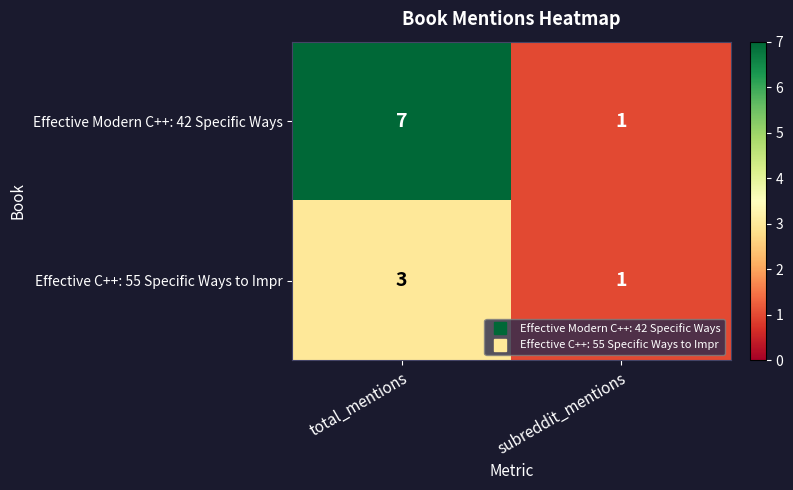

List the series in order of their peak value, lowest first.

Effective C++: 55 Specific Ways to Impr, Effective Modern C++: 42 Specific Ways